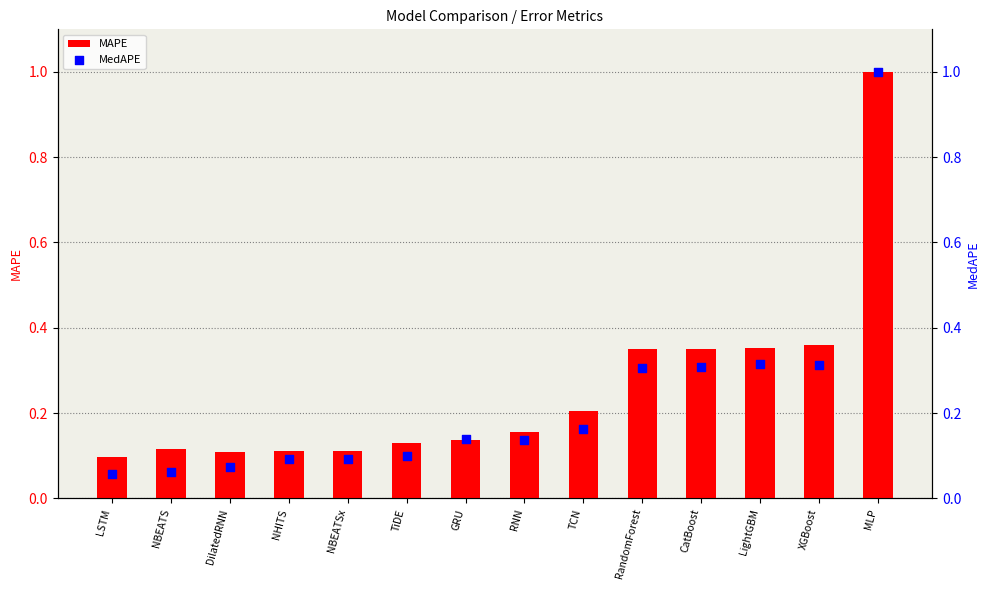

At how many categories does at least one series exceed 0?

14